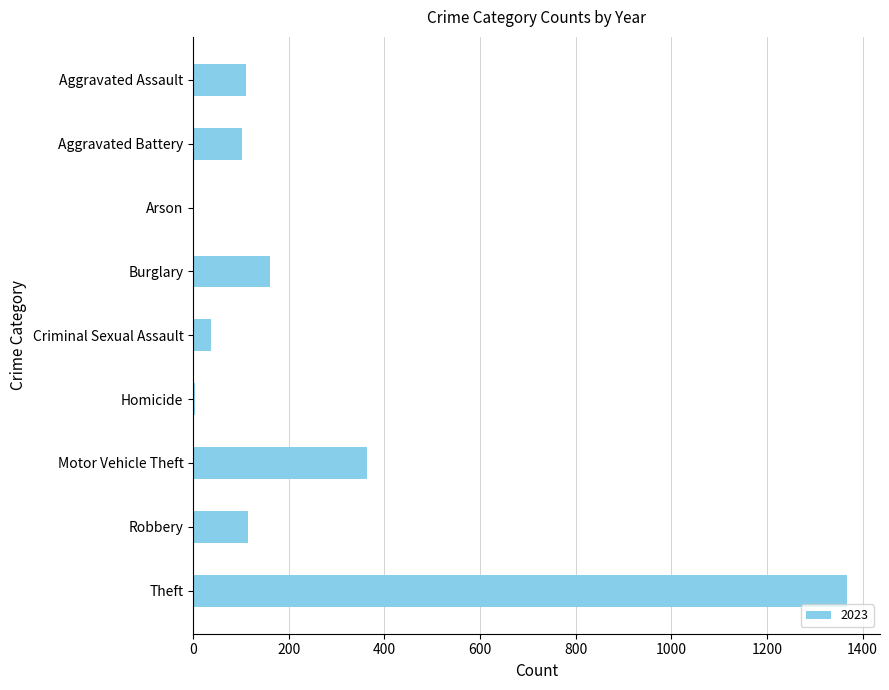

Which has a higher value, Homicide or Burglary?

Burglary